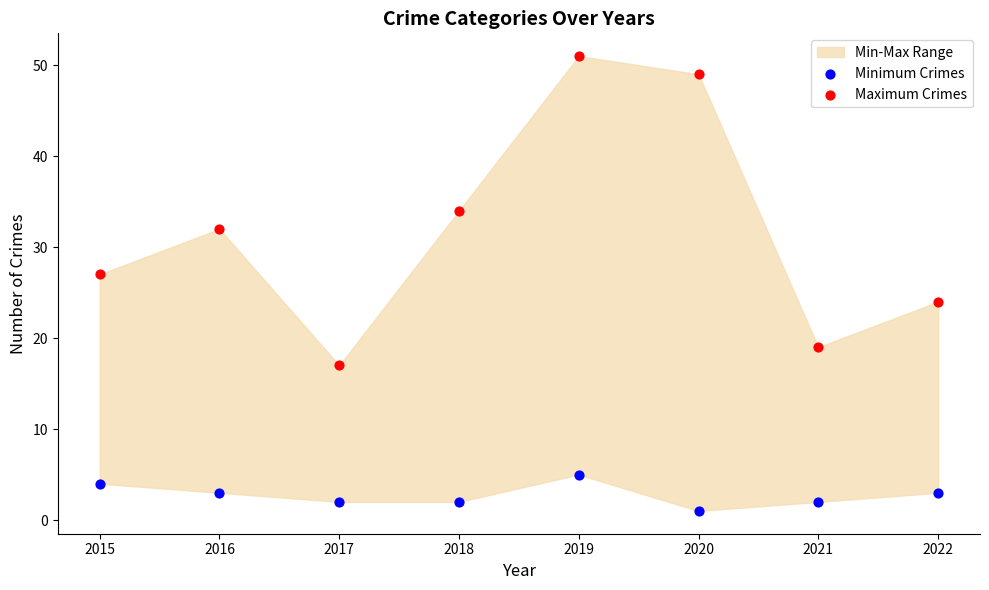

Across all series, what Y value is closest to 26?

27